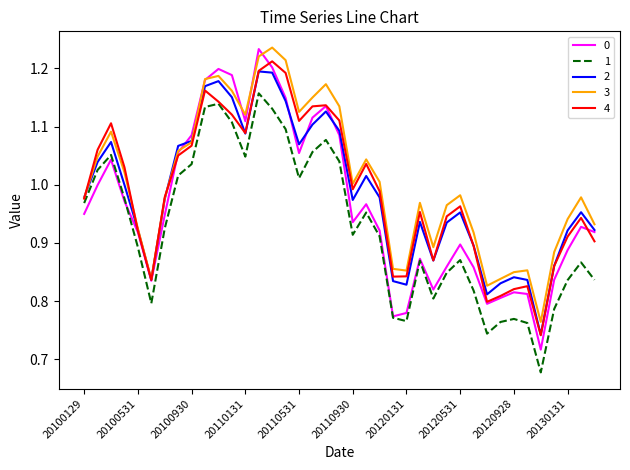

True or false: 1 and 4 intersect in this chart.

False